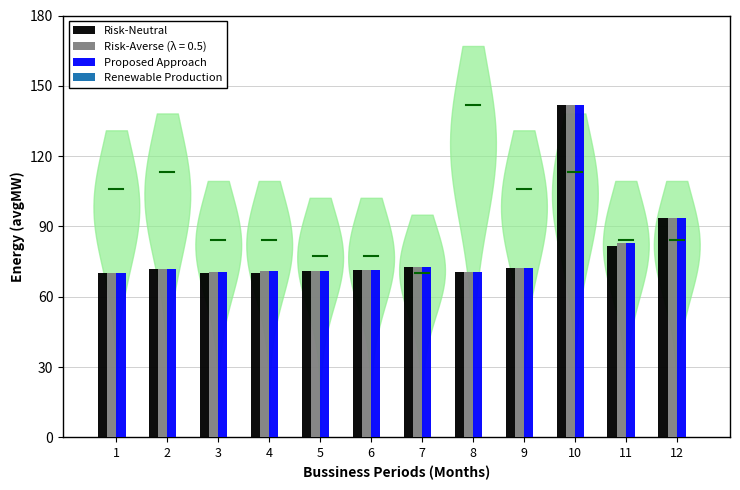

What is the average value of the Proposed Approach series?

79.9